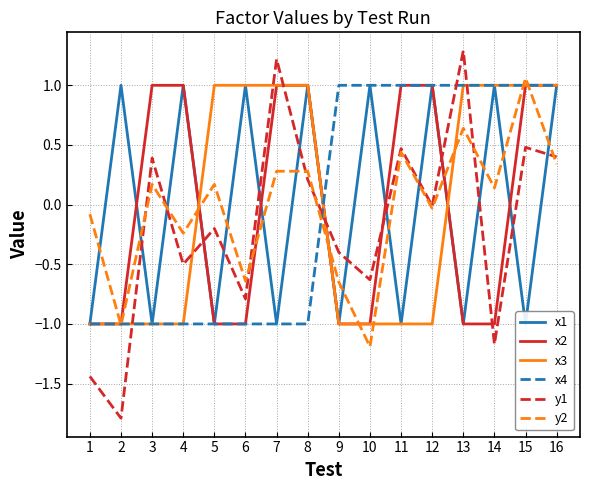

List the series in order of their peak value, highest first.

y1, y2, x1, x2, x3, x4